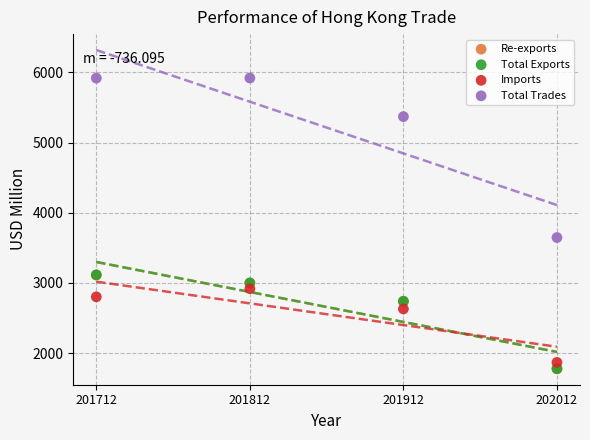

What are all the series names shown in the legend?

Re-exports, Total Exports, Imports, Total Trades